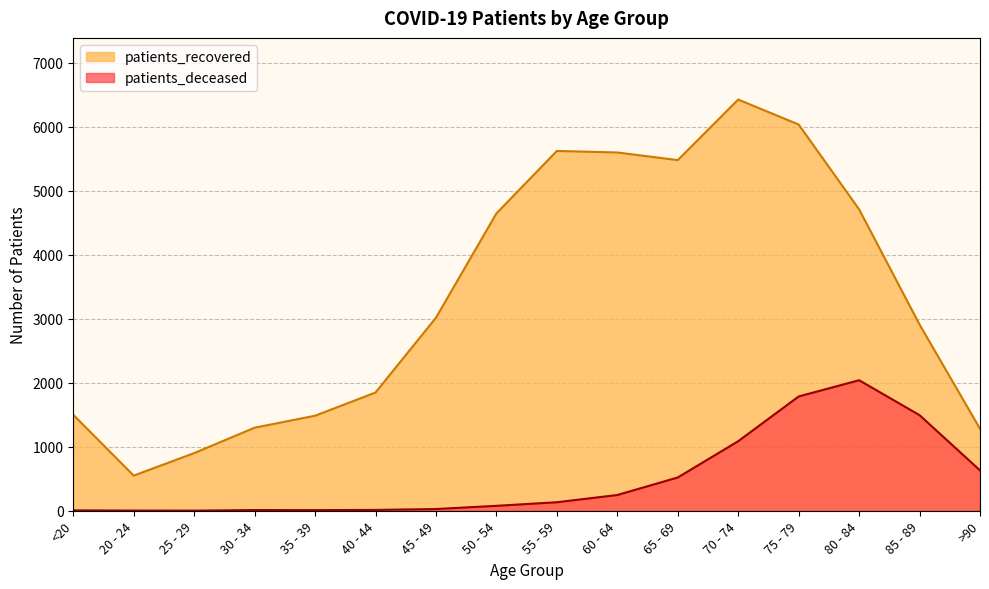

What is the difference between the patients_recovered values at 25 - 29 and 45 - 49?

2116